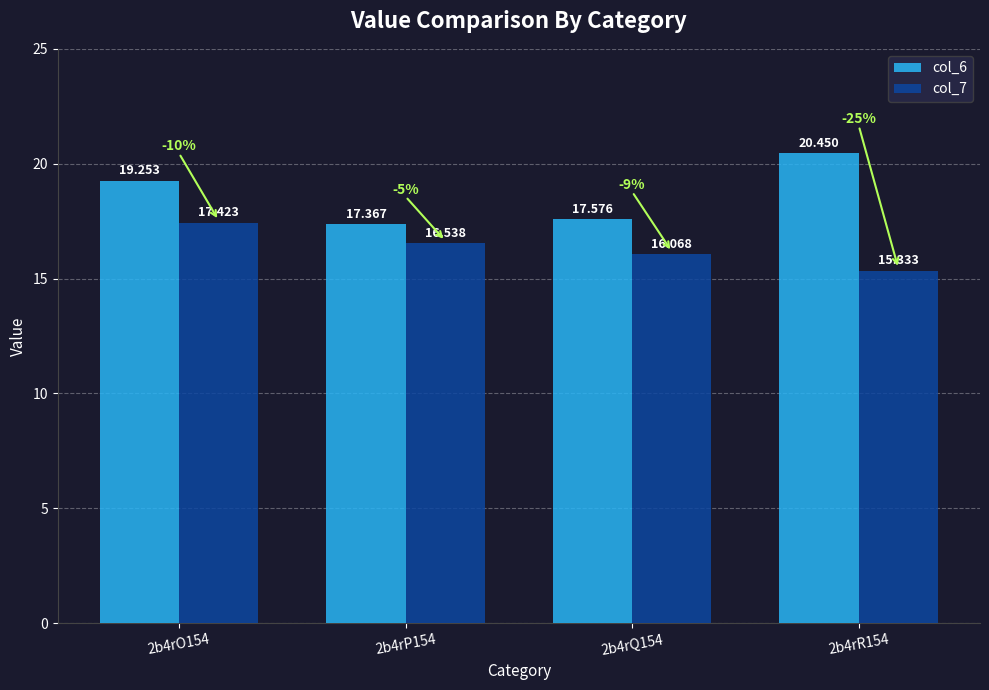

Is the value of col_7 at 2b4rP154 greater than the value of col_6 at 2b4rR154?

No